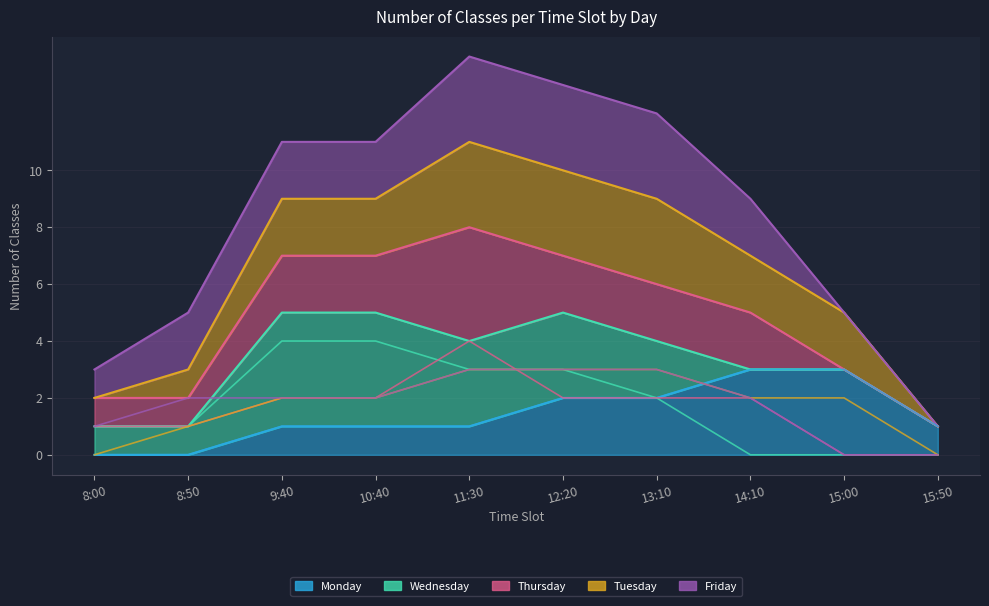

The value of Wednesday at 10:40 is 3. True or false?

False